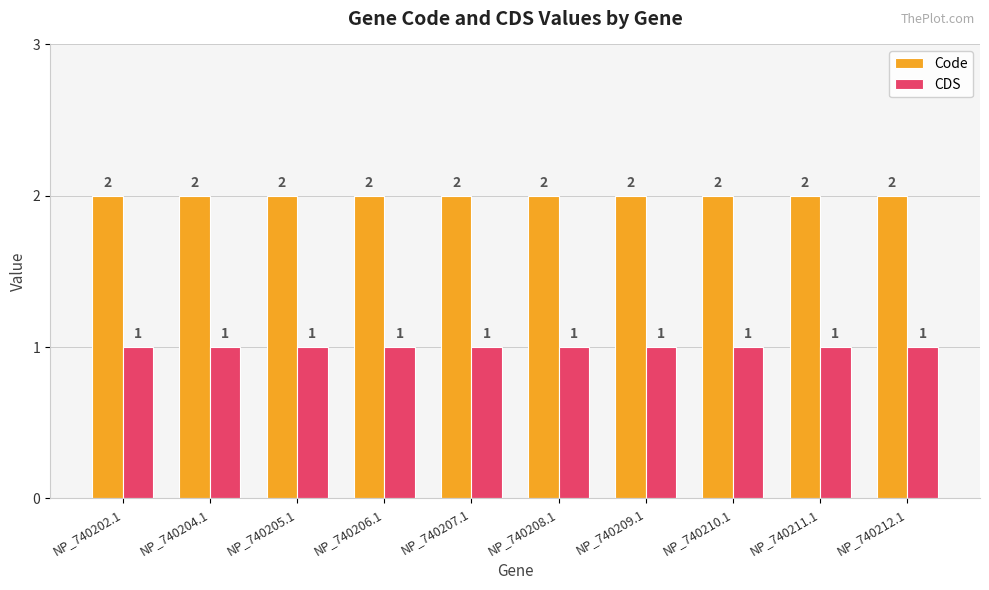

What is the minimum value for CDS?

1